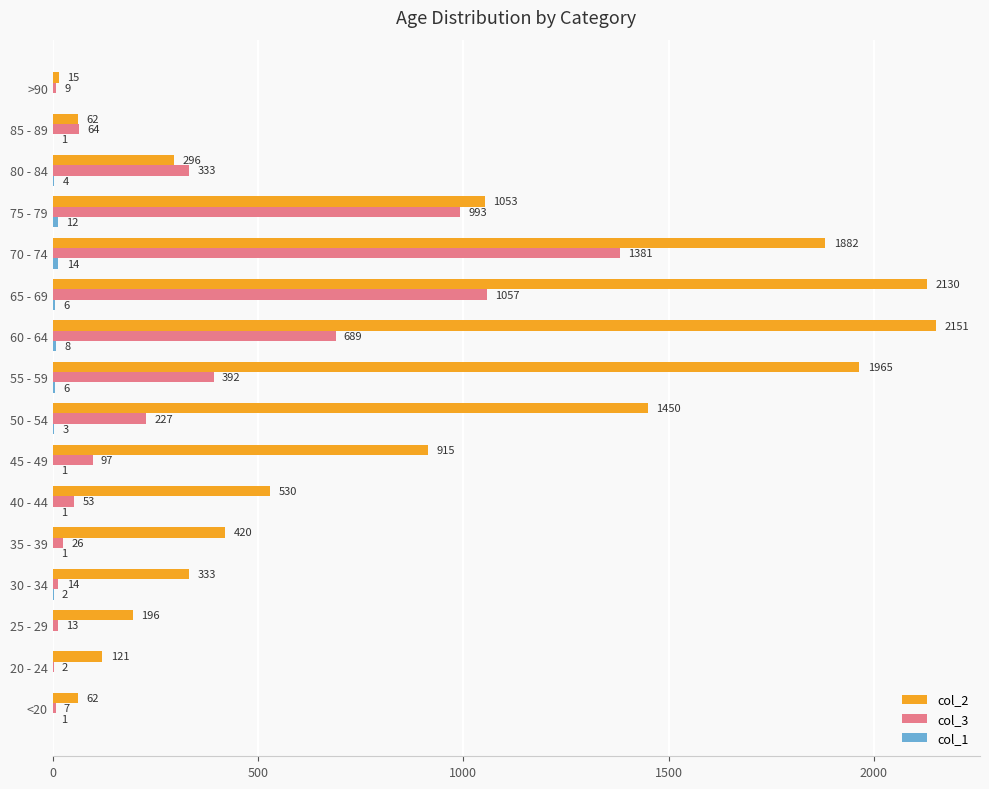

Between 40 - 44 and 60 - 64, which series saw the biggest shift?

col_2